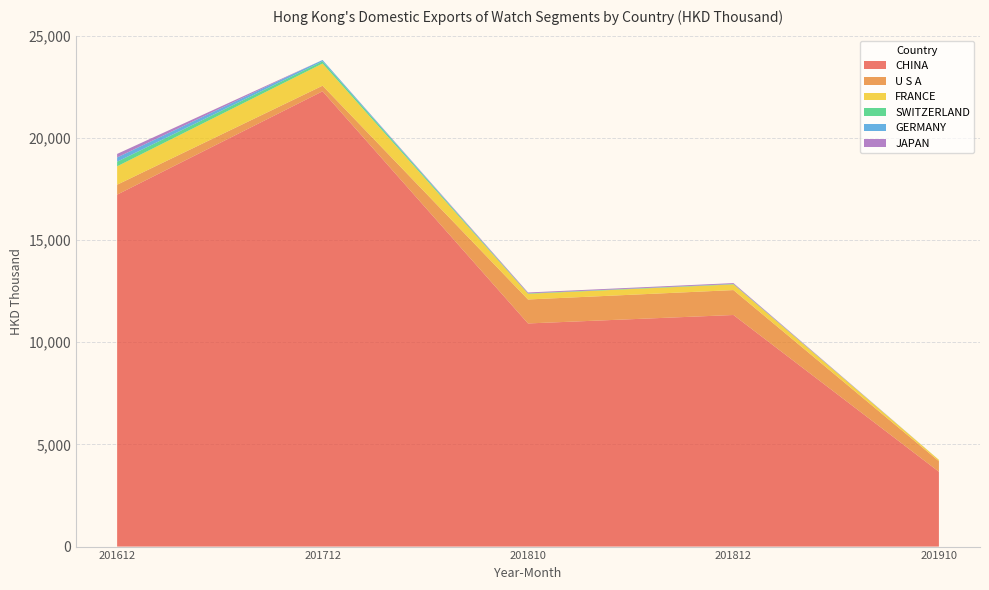

Reading right to left, transcribe all the data shown in this chart.

CHINA: 3663.8	11333.4	10919.9	22281.3	17223.7
U S A: 514.2	1219.2	1172.9	273.2	485.2
FRANCE: 65.1	278.0	278.0	1085.4	900.2
SWITZERLAND: 2.3	20.1	20.1	108.5	224.9
GERMANY: 0.0	0.0	0.0	65.3	210.2
JAPAN: 0.0	44.0	44.0	0.0	171.9